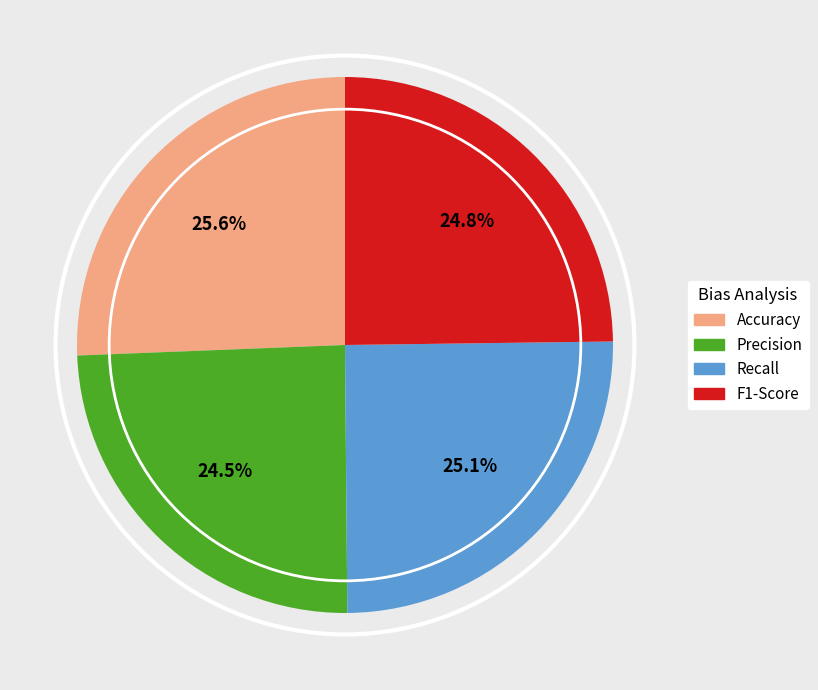

To the nearest percent, what percentage of the pie is F1-Score?

25%